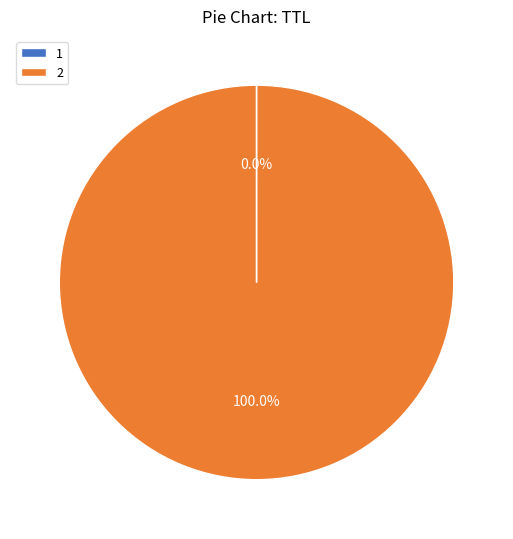

Is there any slice that represents more than half of the pie?

Yes